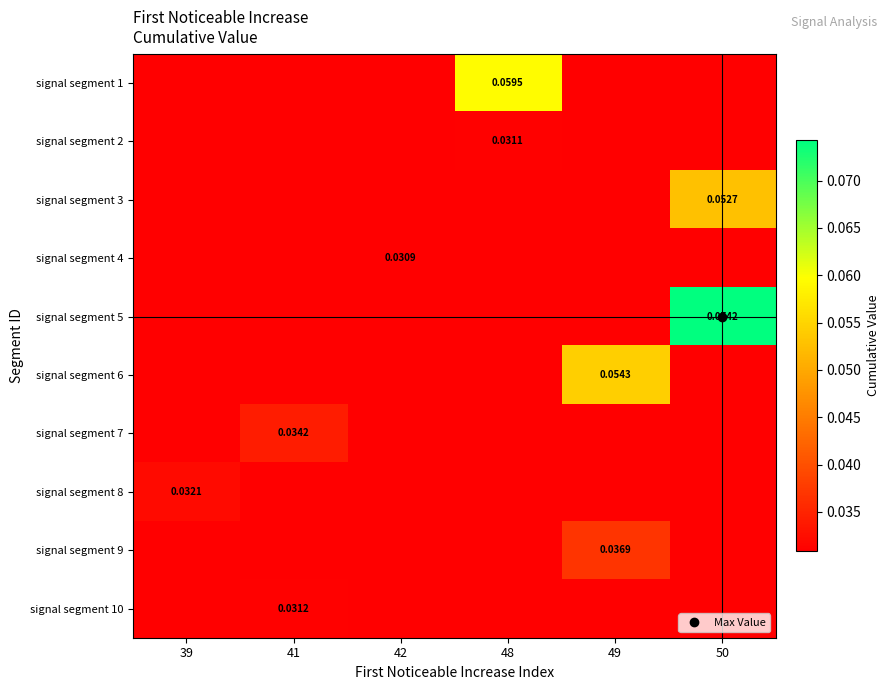

How many distinct data groups are displayed?

10